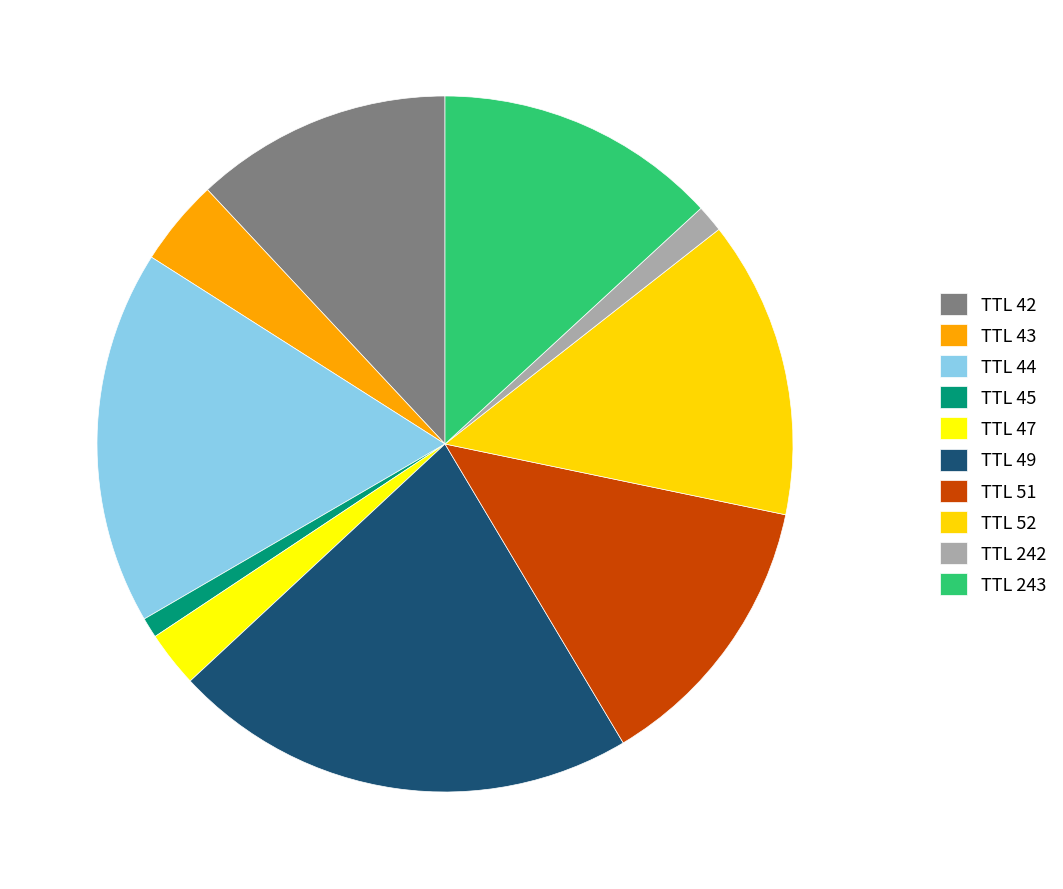

To the nearest percent, what is the difference between the largest and smallest slice percentages?

21%